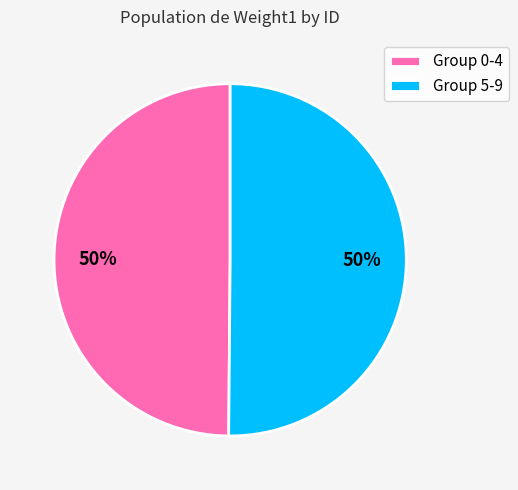

Is it true that Group 5-9 is 50% of the pie?

True